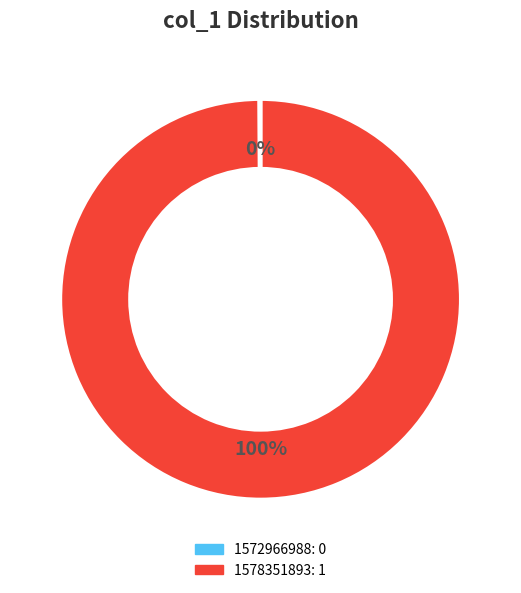

Does any single category account for the majority?

Yes